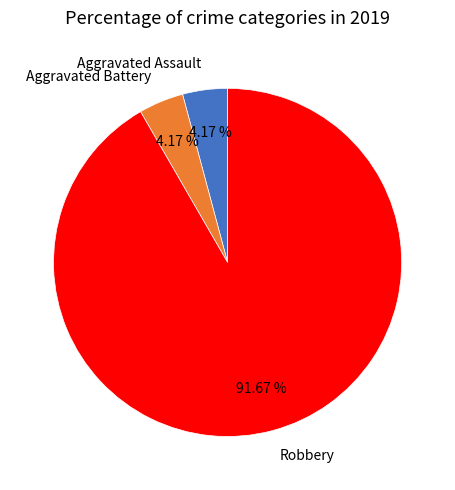

How many segments does this pie chart have?

3